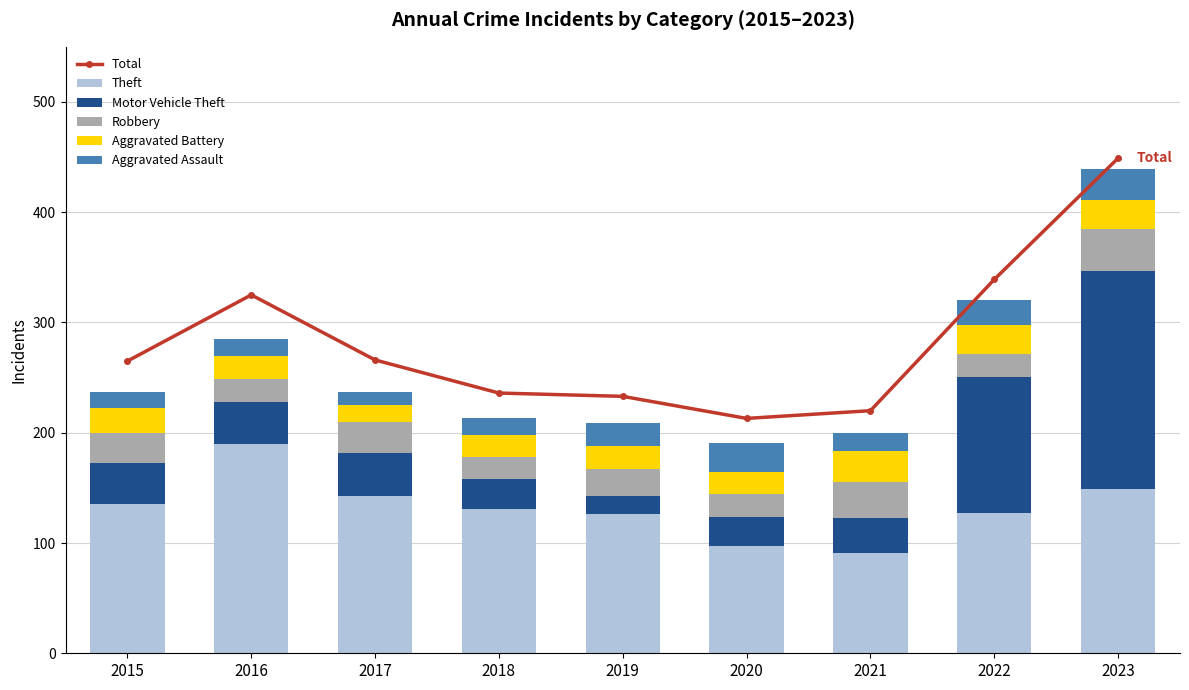

Reading right to left, what are all the values shown in this chart?

Total: 449	339	220	213	233	236	266	325	265
Theft: 149	127	91	97	126	131	143	190	135
Motor Vehicle Theft: 198	124	32	27	17	27	39	38	38
Robbery: 38	20	32	20	24	20	28	21	27
Aggravated Battery: 26	27	28	20	21	20	15	21	22
Aggravated Assault: 28	22	17	27	21	15	12	15	15